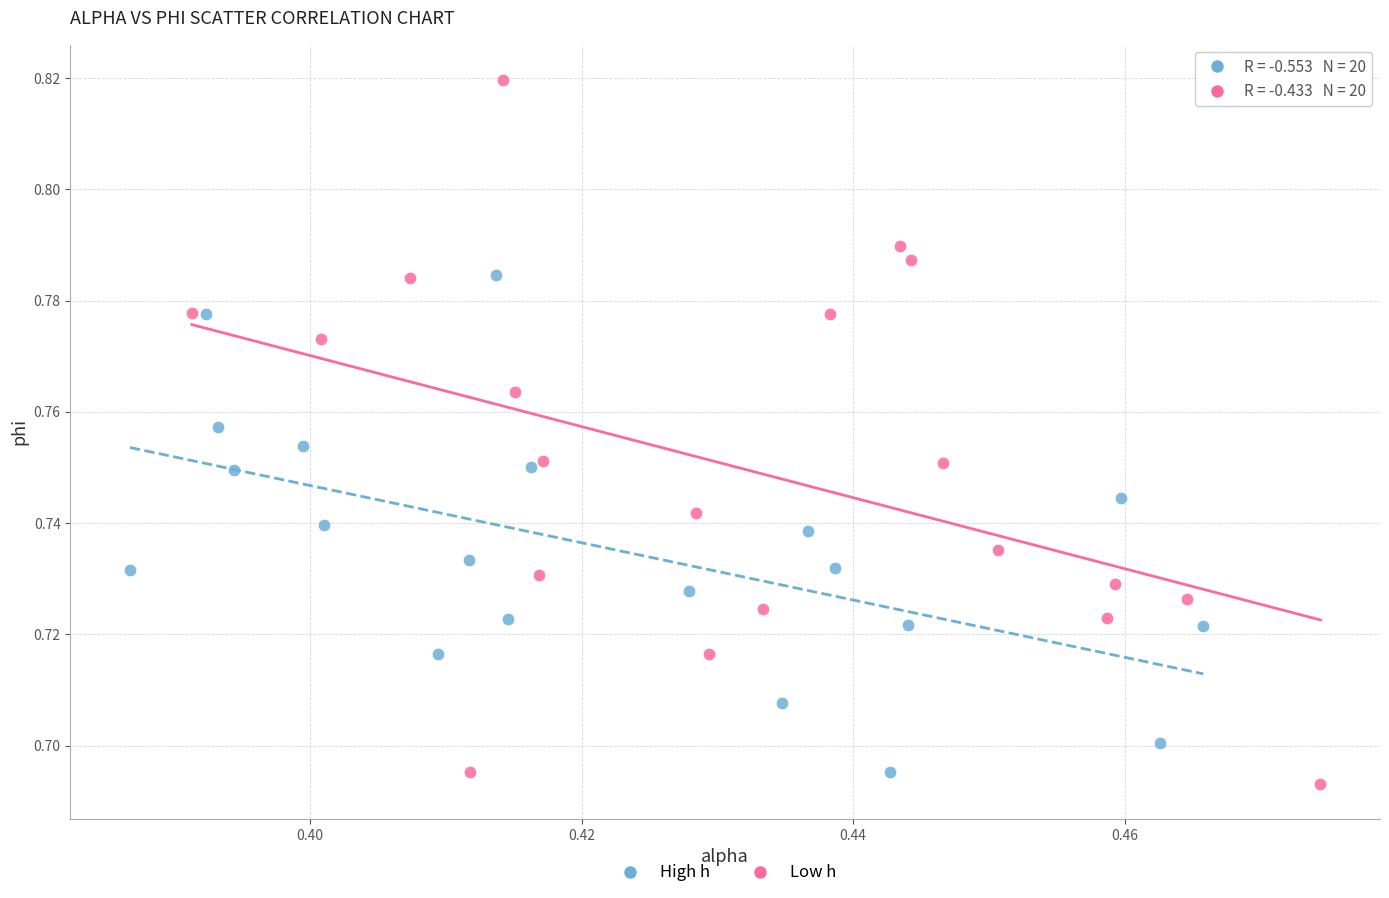

Which series contains the highest Y value?

Low h